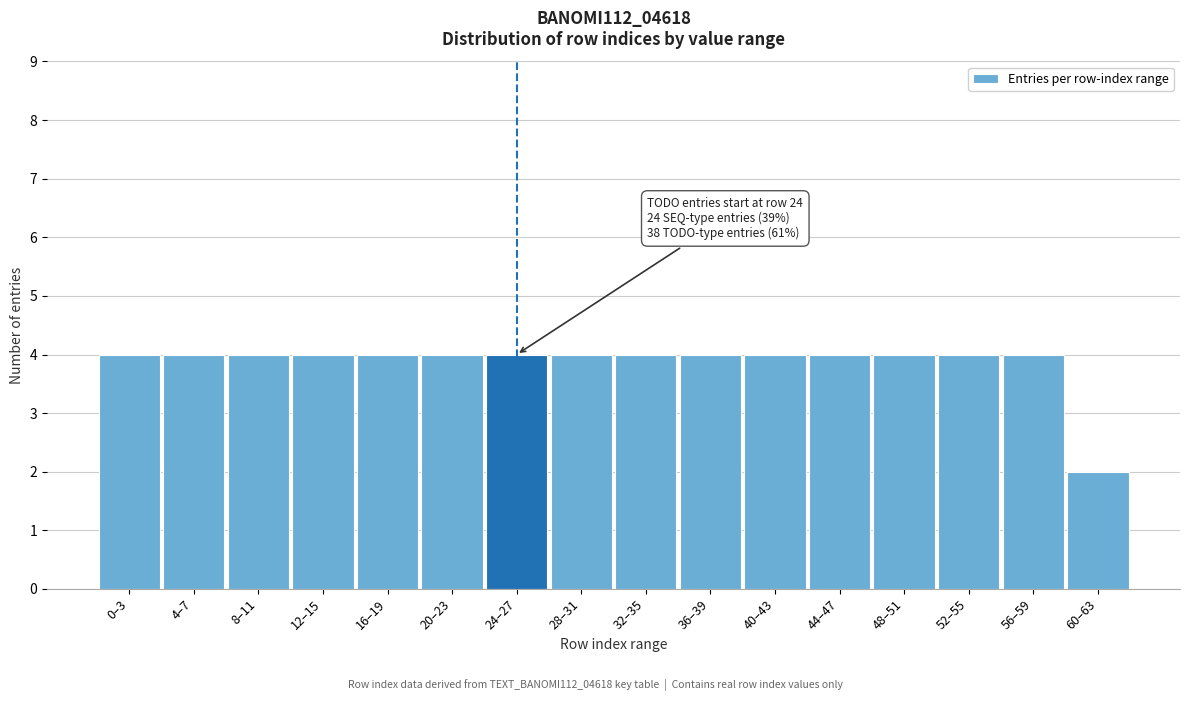

Reading left to right, extract all data points from this chart.

4	4	4	4	4	4	4	4	4	4	4	4	4	4	4	2